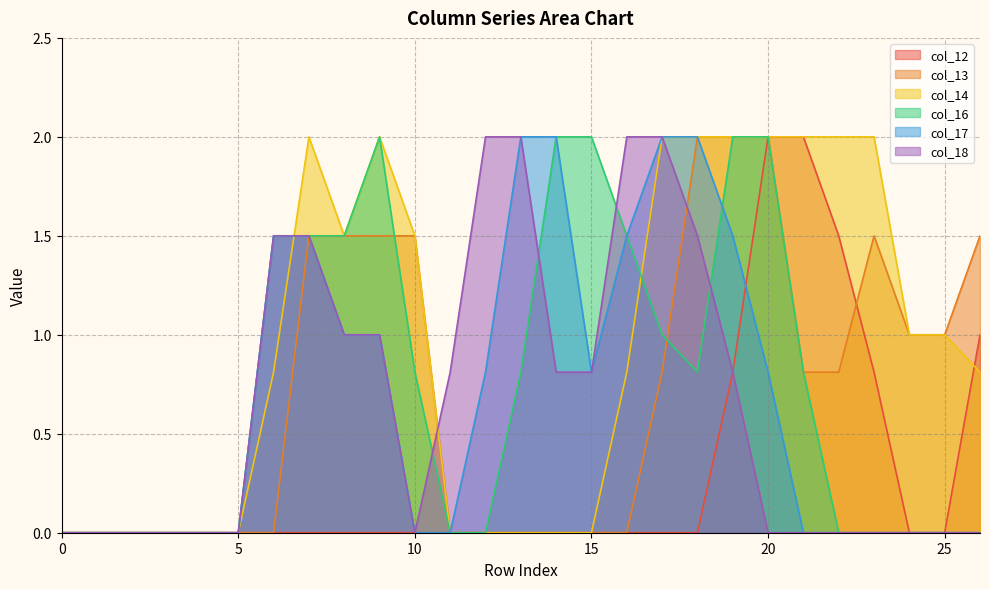

Which has a higher value, 8 or 11?

8